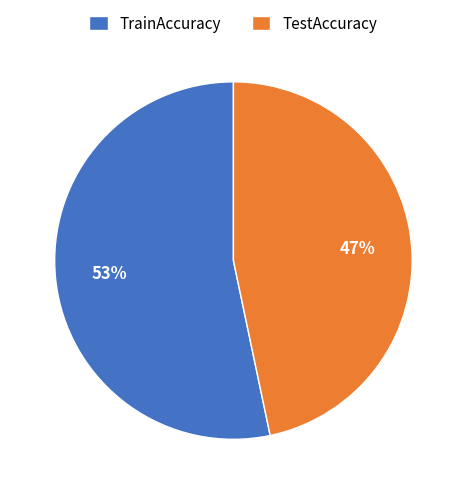

Which slice is the largest?

TrainAccuracy